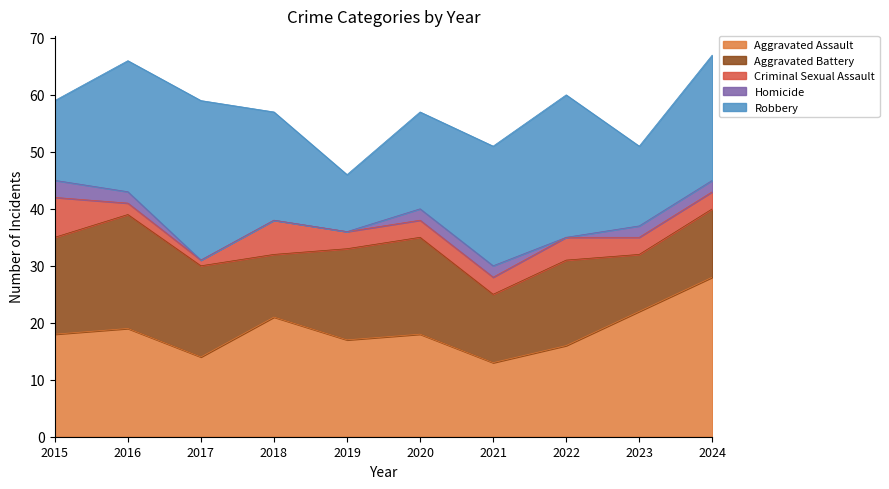

What is the sum of the Homicide values at 2020 and 2021?

4